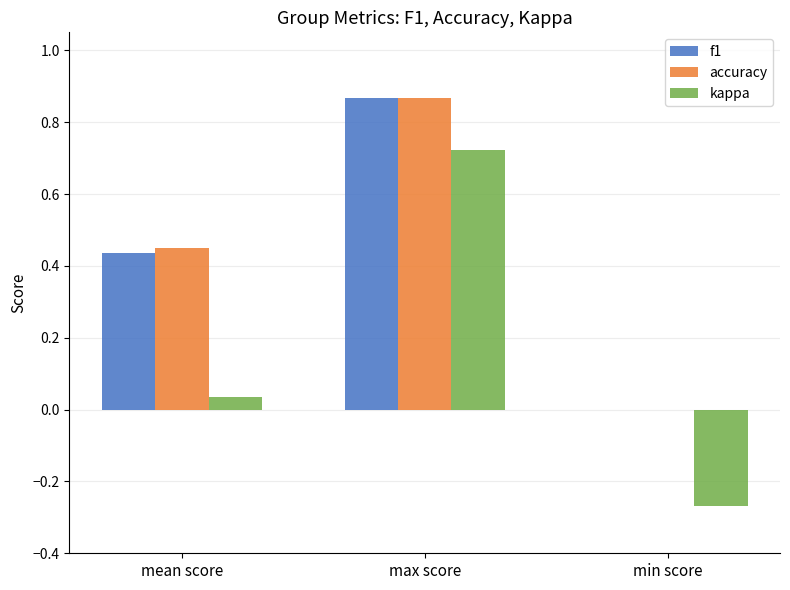

Are the bars horizontal?

No